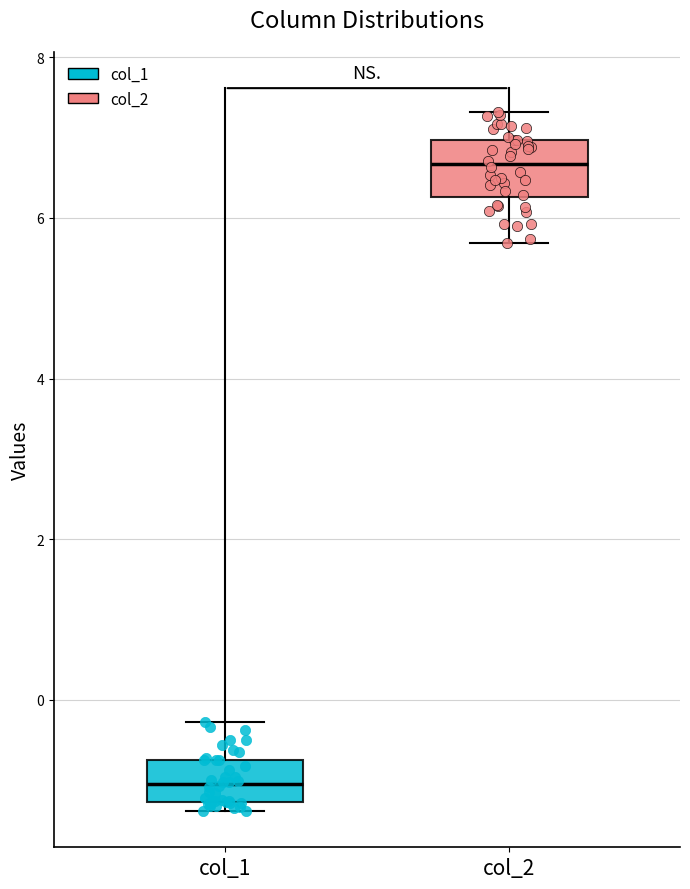

Reading left to right, read every box against the y-axis: the position of its median line, the range the box covers, and the ends of its whiskers. The values are not printed on the chart, so give them approximately, as read against the axis.

col_1: median -1.0, box -1.2 to -0.8, whiskers -1.4 to -0.2
col_2: median 6.6, box 6.2 to 7.0, whiskers 5.6 to 7.4